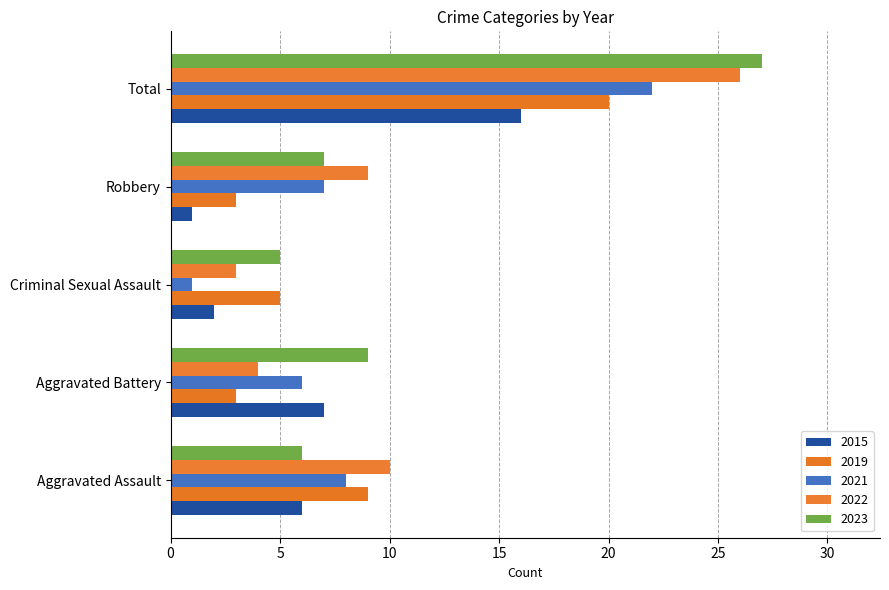

What position from the right is Robbery?

2